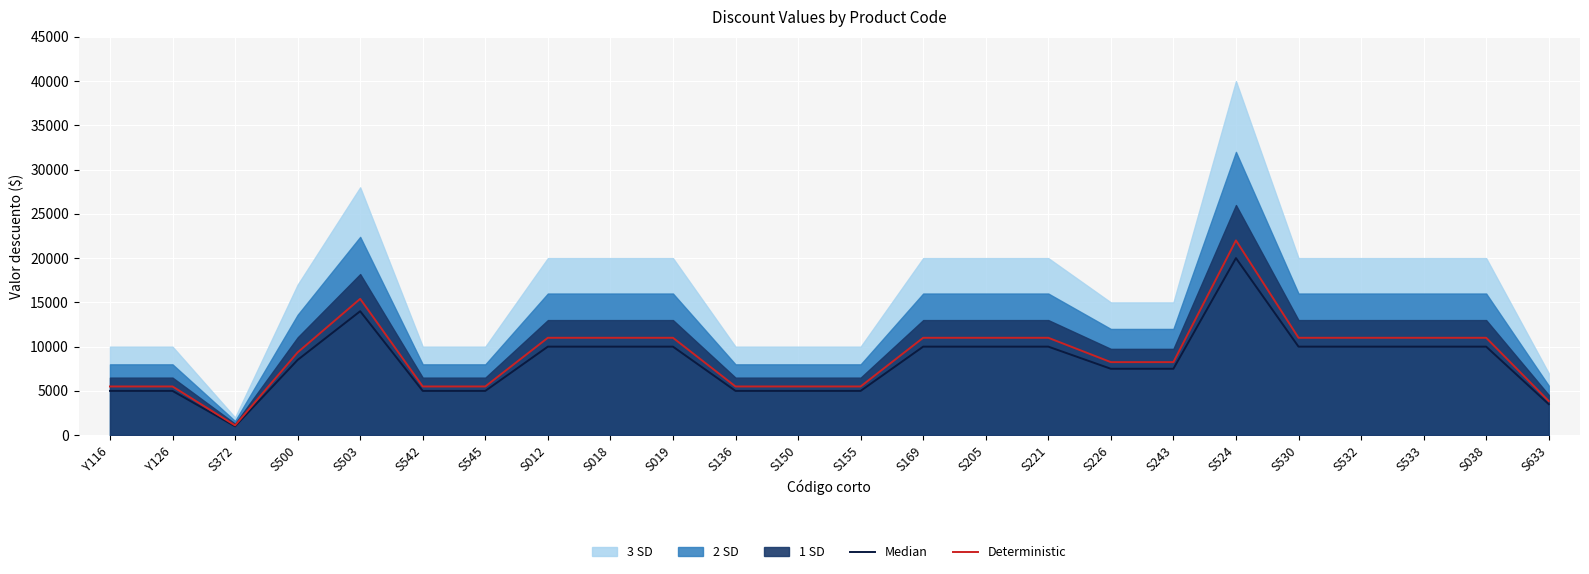

What is the sum of all Deterministic values?

216700.0